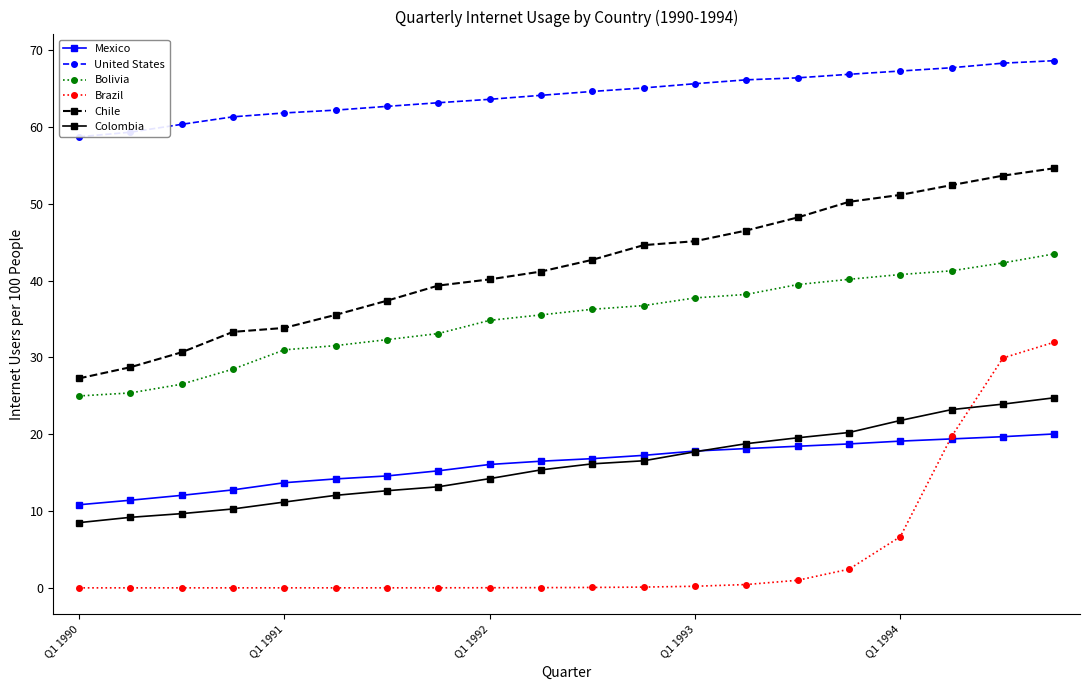

True or false: Brazil and Bolivia cross at least once.

False